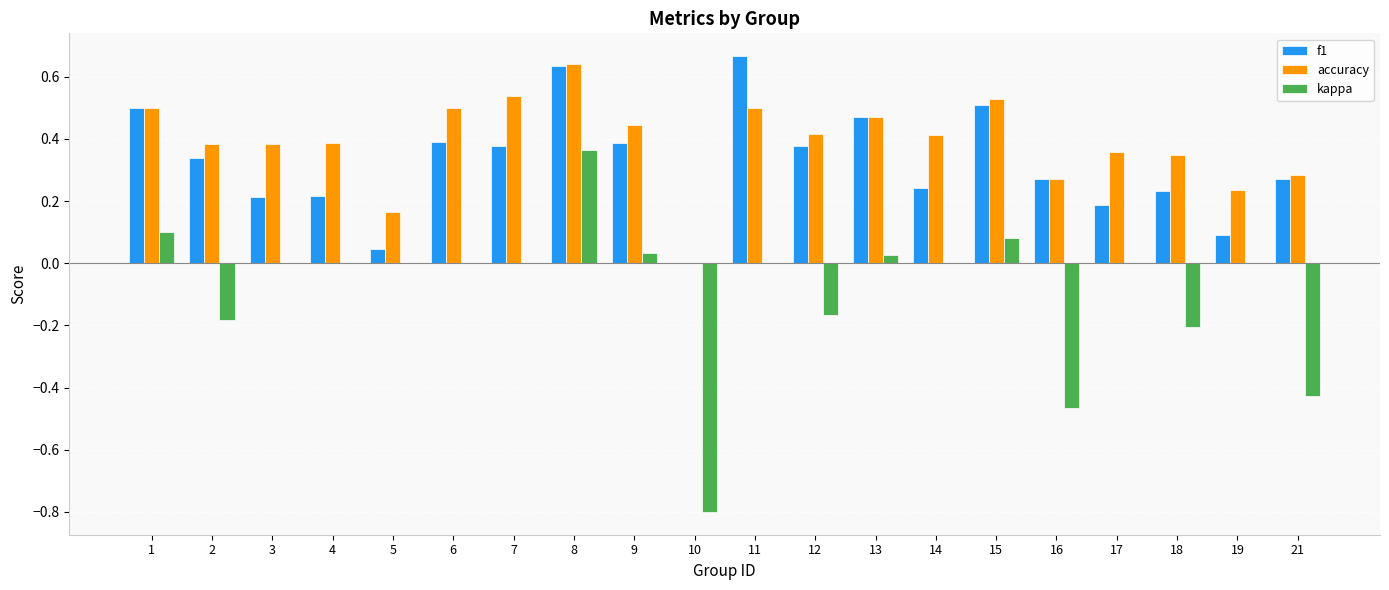

Between 1 and 17, which series saw the biggest shift?

f1